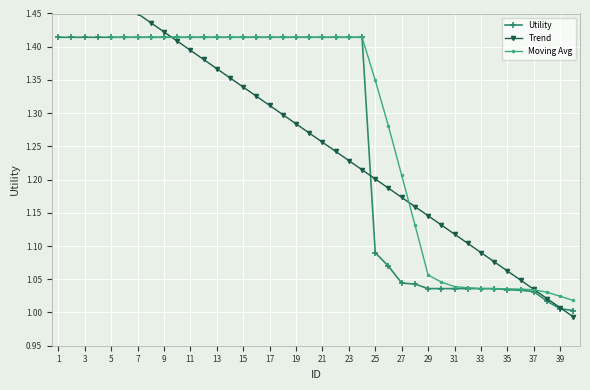

Where is the data nearest to the value 1?

40